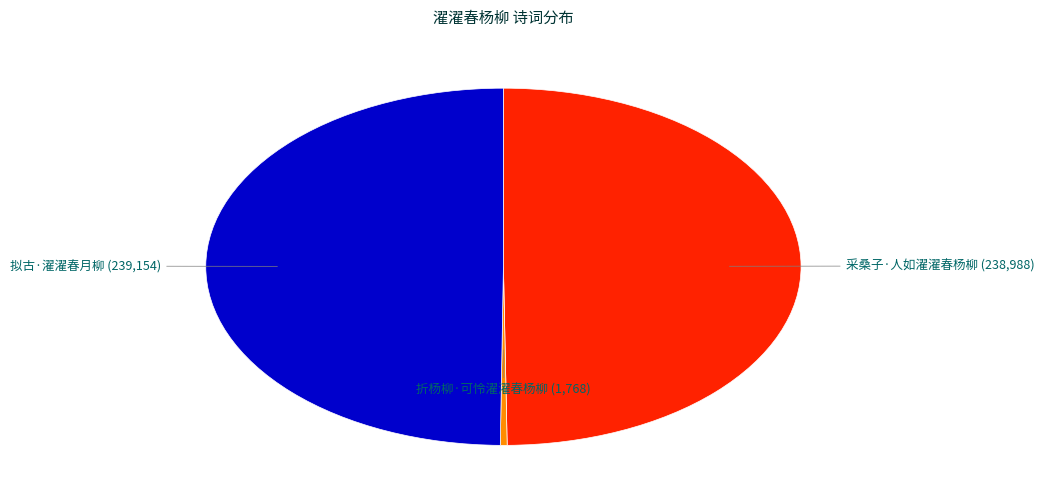

Does 采桑子·人如濯濯春杨柳 account for over 50% of the chart?

No